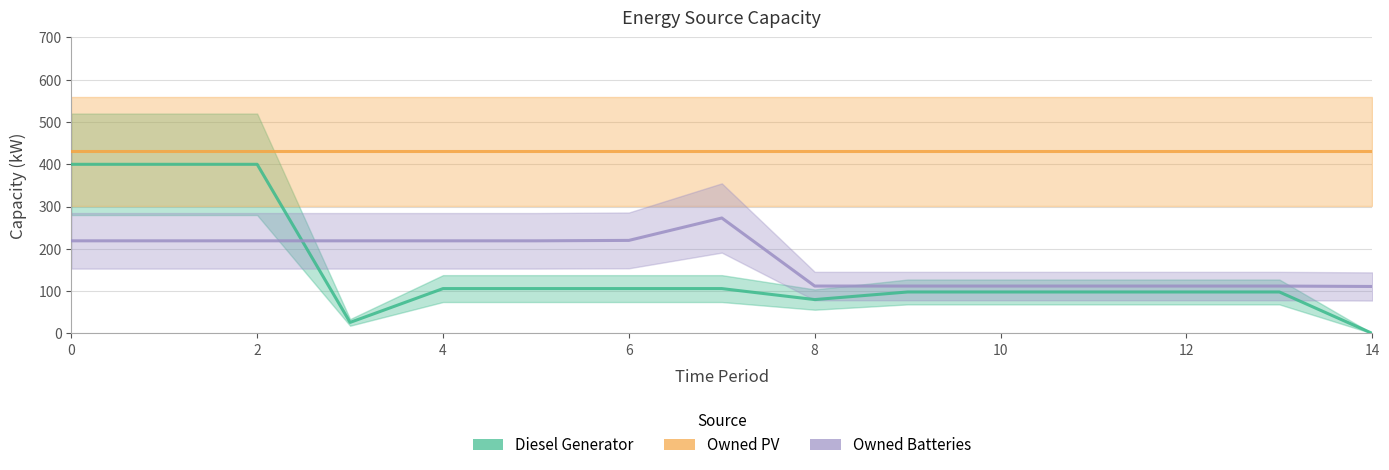

Reading right to left, what are all the values shown in this chart?

Diesel Generator: 0	98	98	98	98	98	80	106	106	106	106	26	400	400	400
Owned PV: 431	431	431	431	431	431	431	431	431	431	431	431	431	431	431
Owned Batteries: 111	112	112	112	112	112	112	273	220	219	219	219	219	219	219